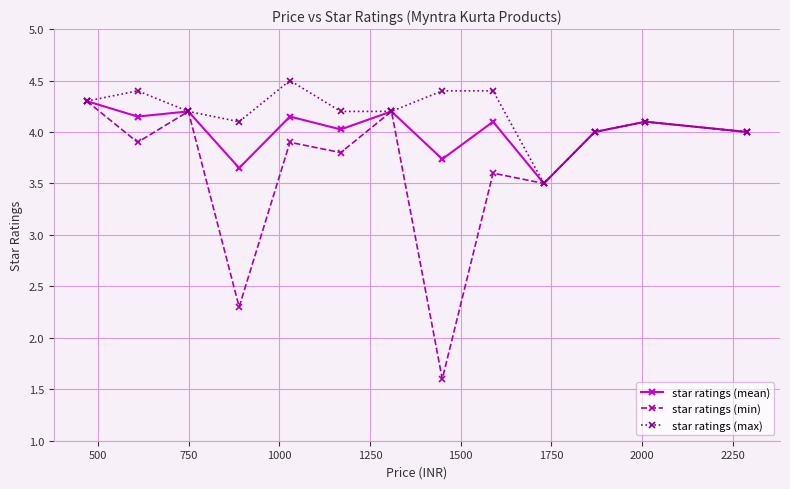

How many categories are shown in the chart?

13